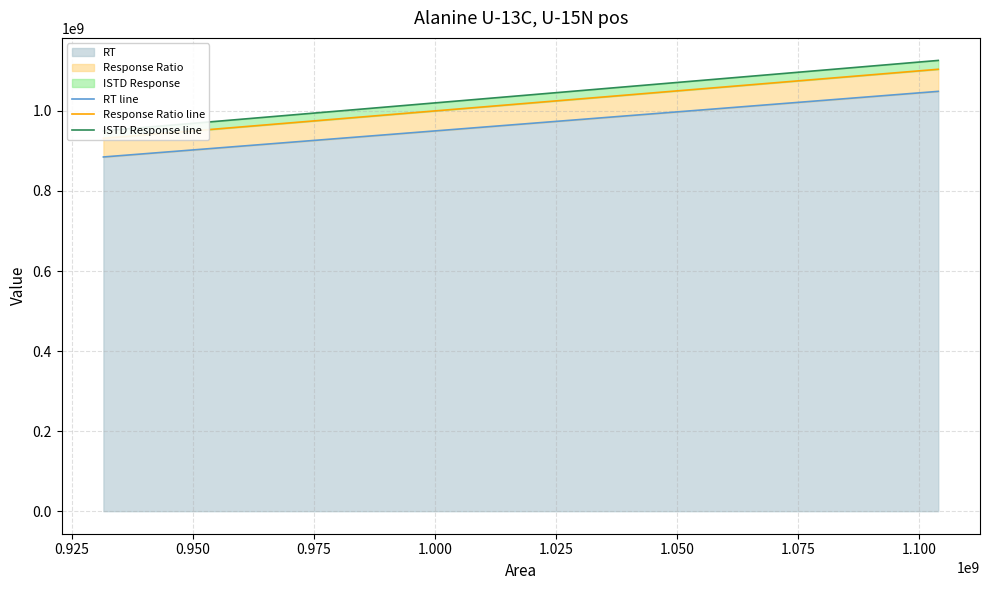

What is the label of the 18th point from the right?

1.050